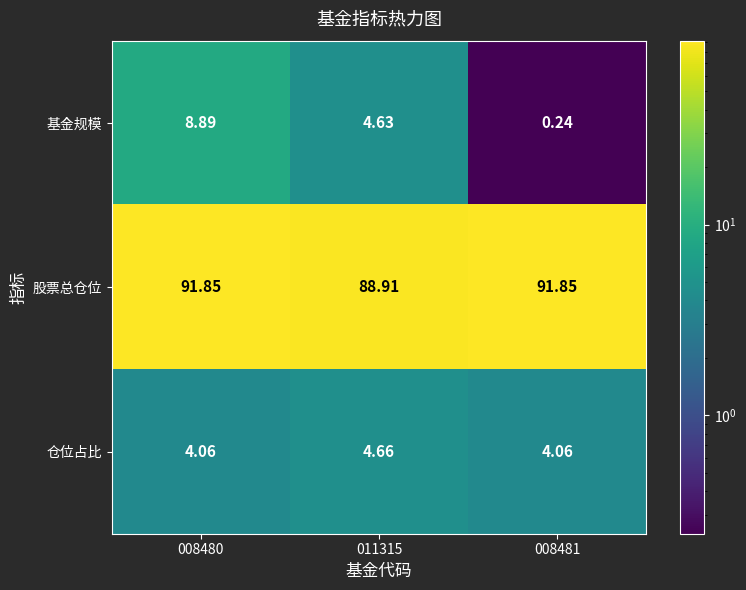

Which series has the largest range (max minus min)?

基金规模